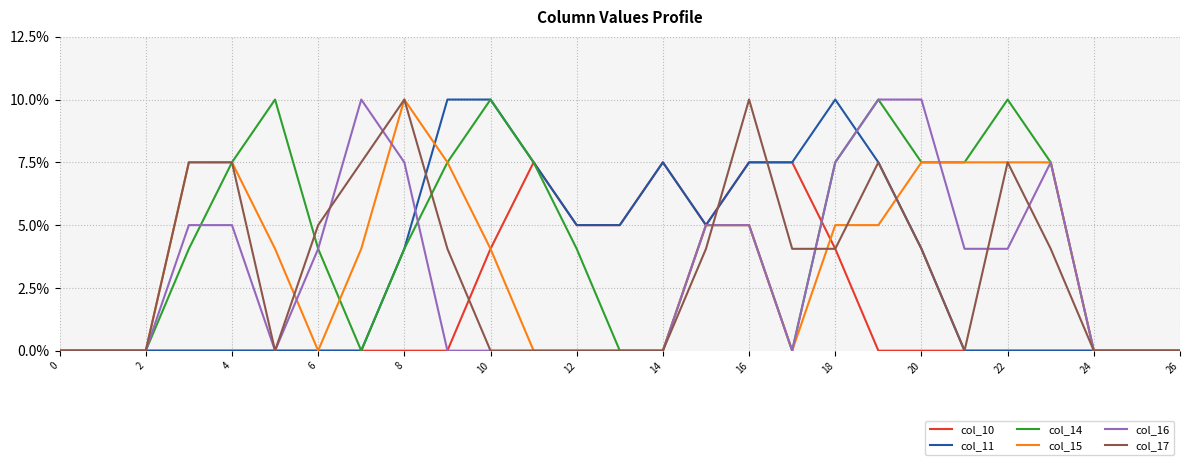

Does the chart display data point markers on the line(s)?

No